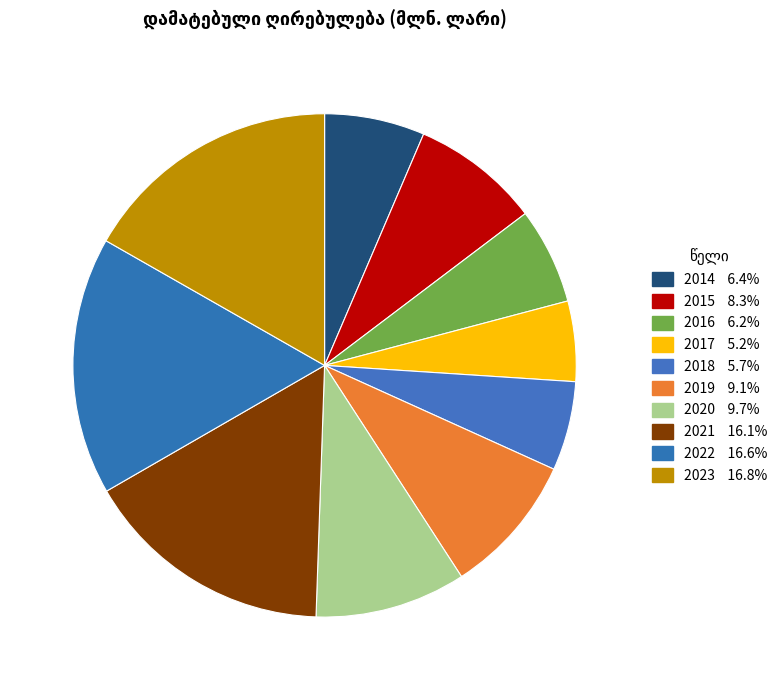

Which slice is the smallest?

2017